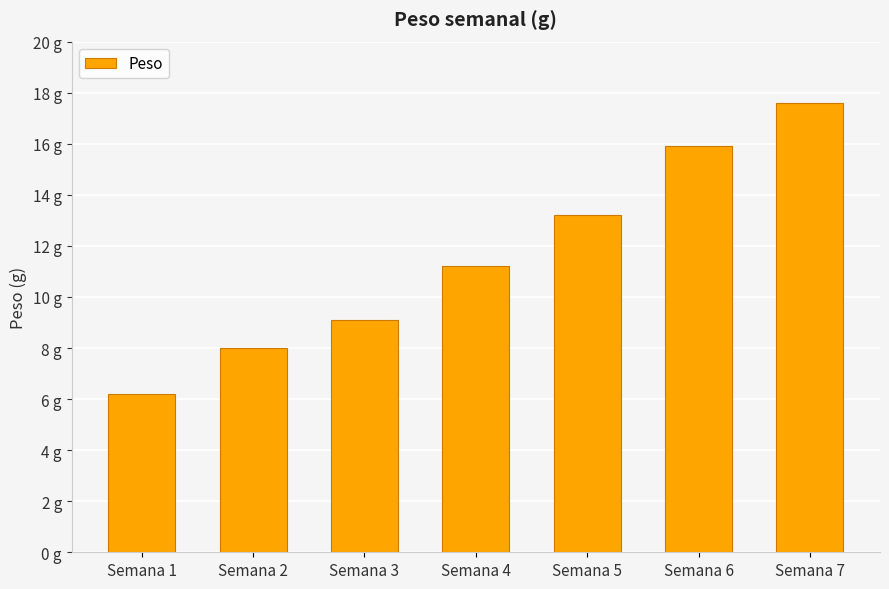

Is it true that the value at Semana 5 is 19.4?

False